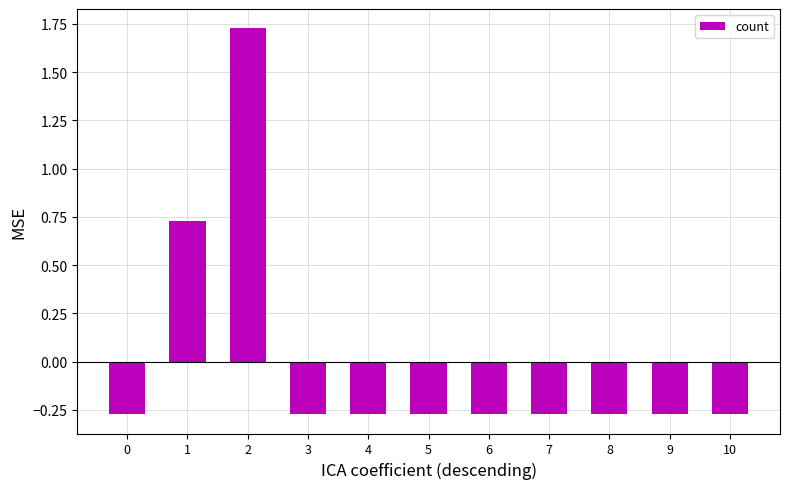

The chart shows a value of -0.1 at 6. True or false?

False